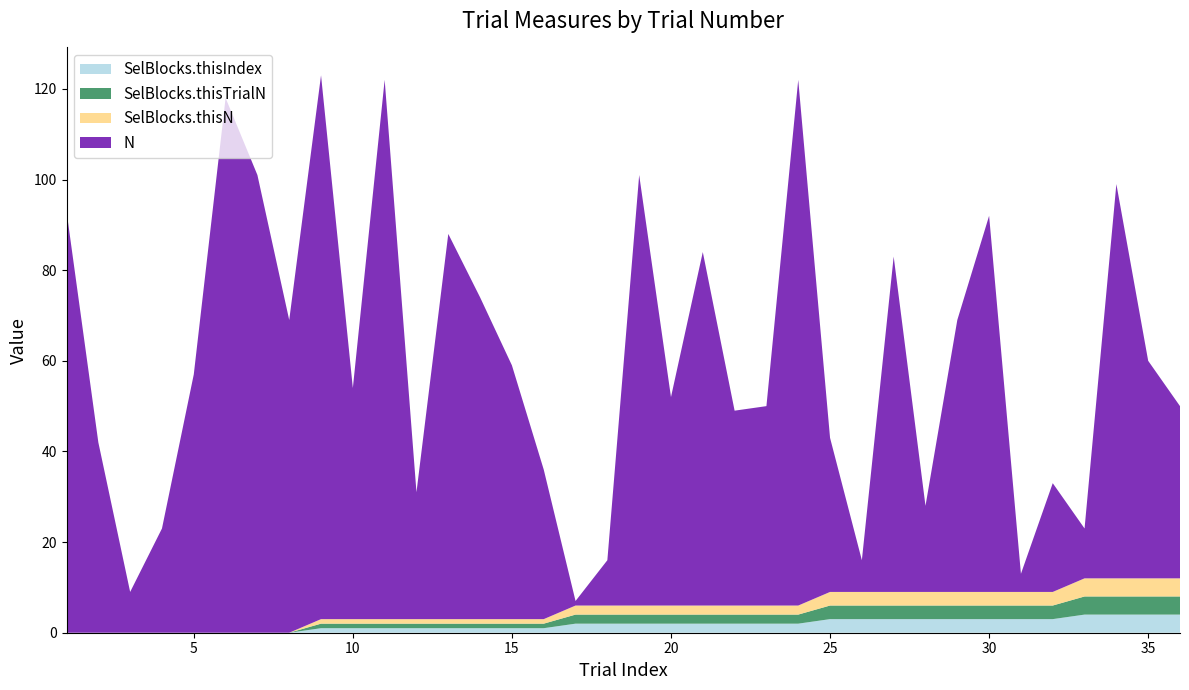

Reading left to right, what are all the values shown in this chart?

N: 93	42	9	23	57	118	101	69	120	51	119	28	85	71	56	33	1	10	95	46	78	43	44	116	34	7	74	19	60	83	4	24	11	87	48	38
SelBlocks.thisTrialN: 0	0	0	0	0	0	0	0	1	1	1	1	1	1	1	1	2	2	2	2	2	2	2	2	3	3	3	3	3	3	3	3	4	4	4	4
SelBlocks.thisN: 0	0	0	0	0	0	0	0	1	1	1	1	1	1	1	1	2	2	2	2	2	2	2	2	3	3	3	3	3	3	3	3	4	4	4	4
SelBlocks.thisIndex: 0	0	0	0	0	0	0	0	1	1	1	1	1	1	1	1	2	2	2	2	2	2	2	2	3	3	3	3	3	3	3	3	4	4	4	4